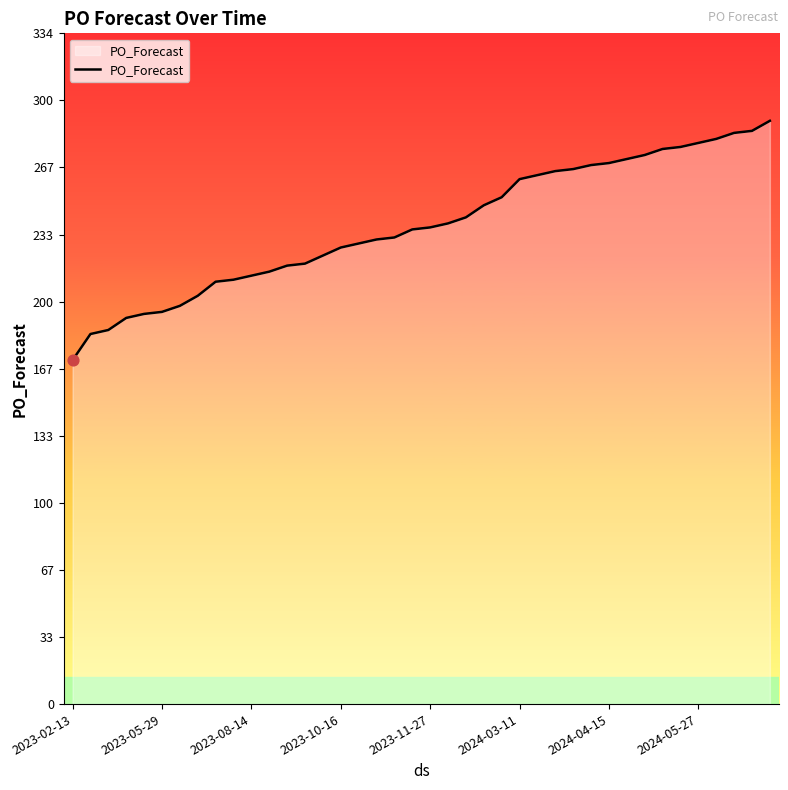

What is the difference between the maximum and minimum values?

119